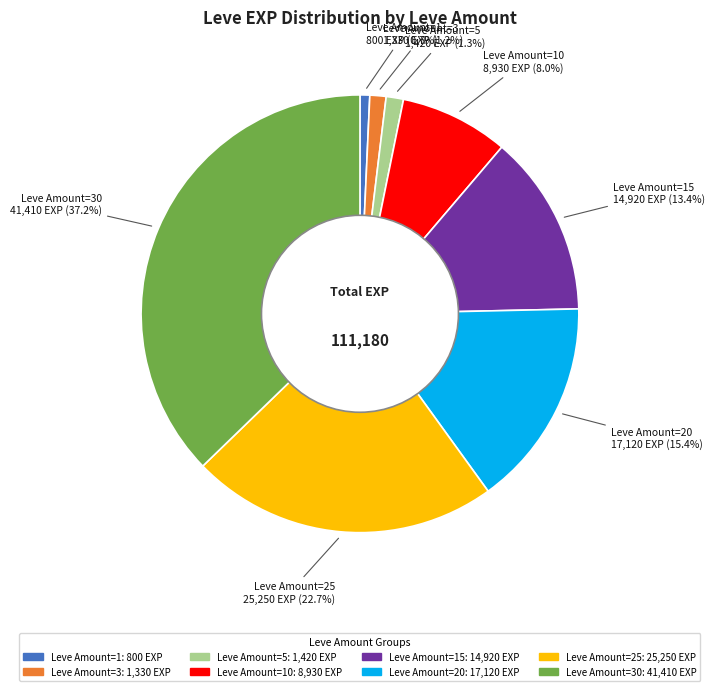

What percentage is NOT represented by Leve Amount=3?

98.8%